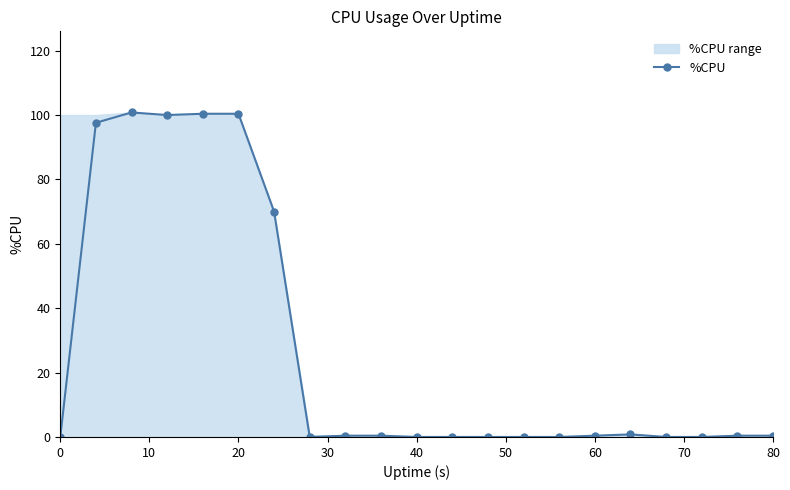

Is it true that %CPU equals 57.2 at 20?

False